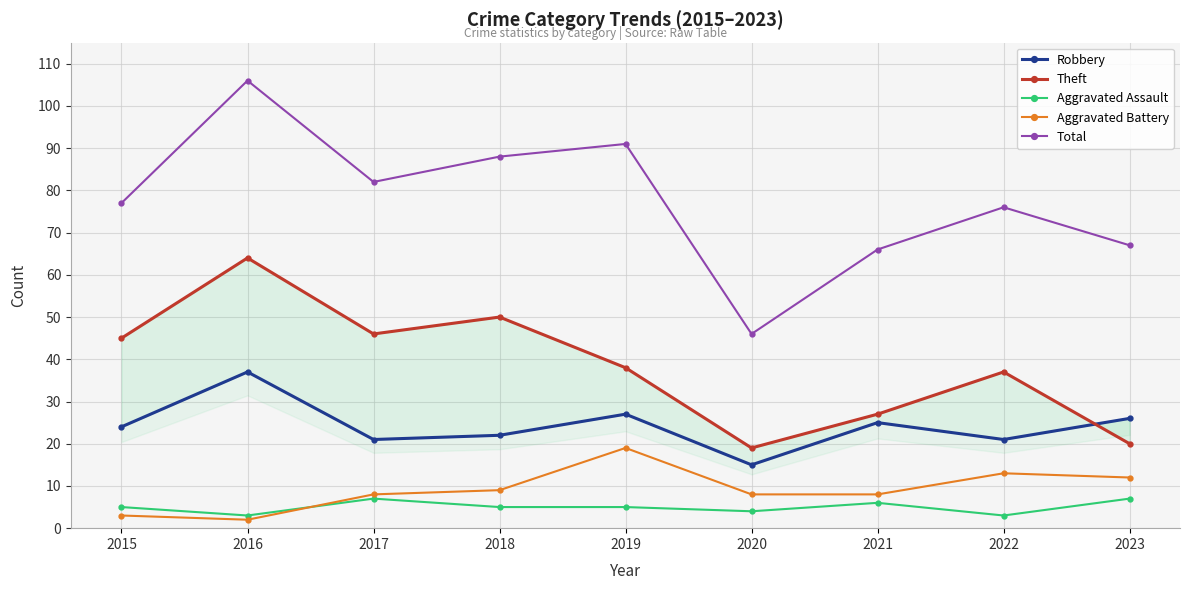

At which category does Total reach its first local valley?

2017